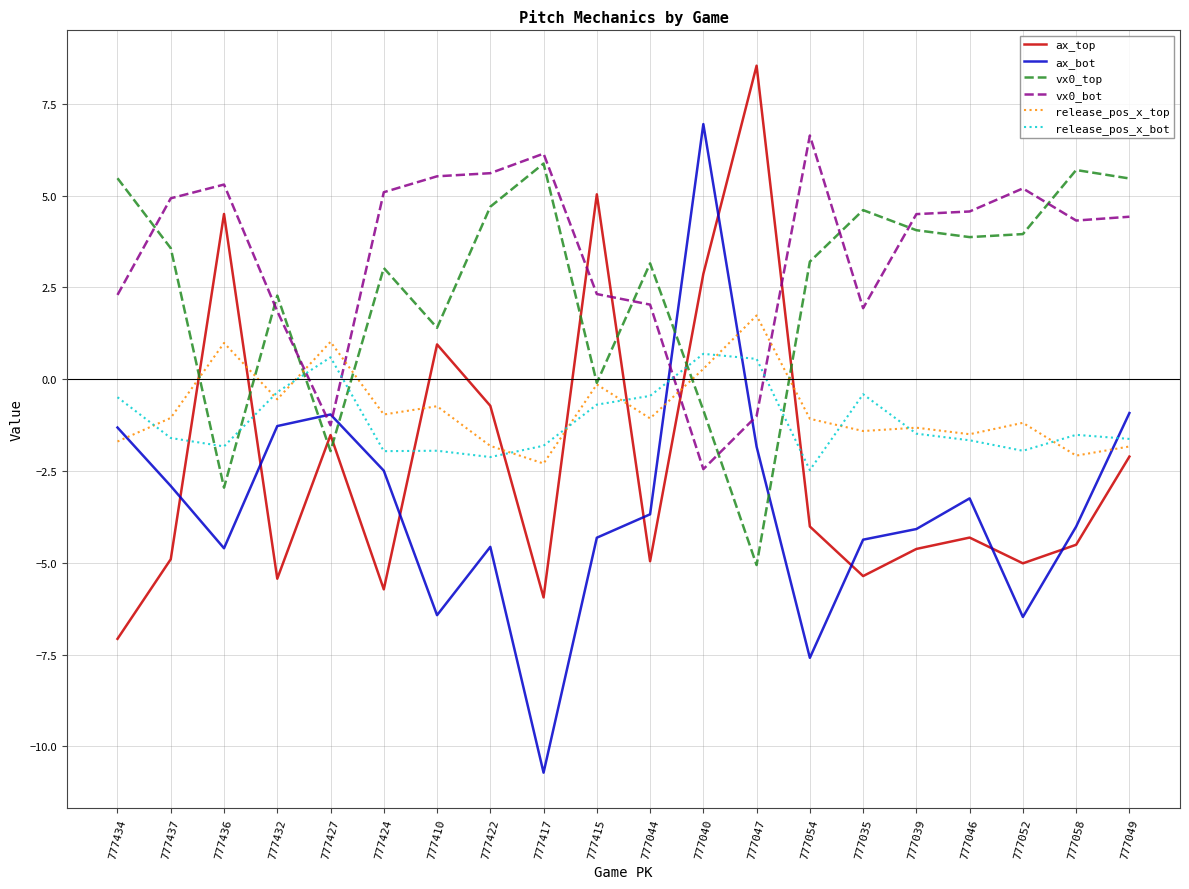

What is the difference between the release_pos_x_bot values at 777040 and 777424?

2.7